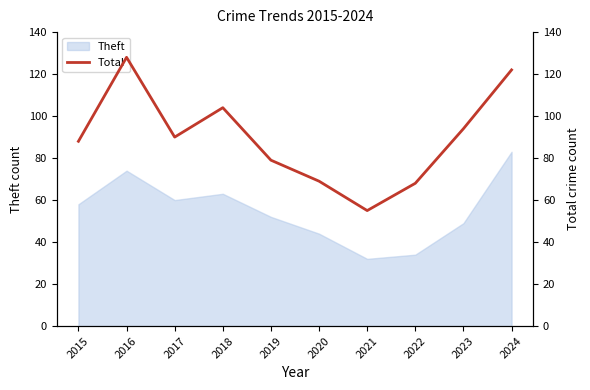

Rank the categories by value from lowest to highest.

2021, 2022, 2020, 2019, 2015, 2017, 2023, 2018, 2024, 2016